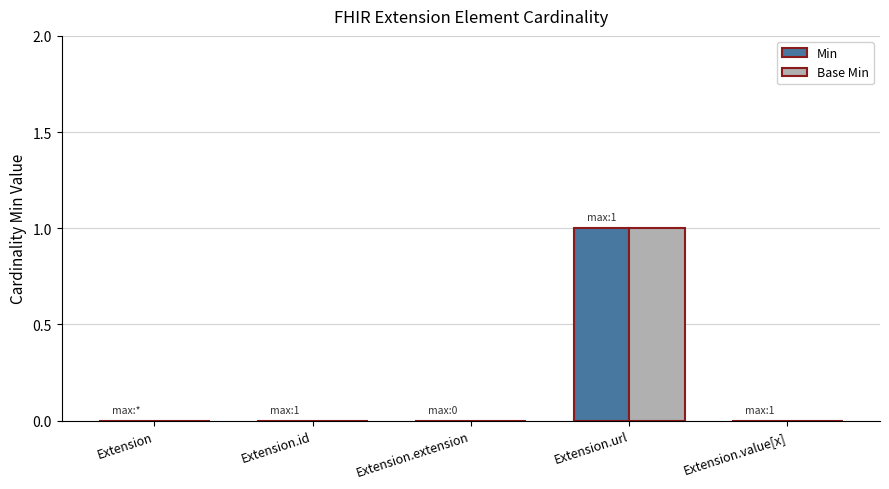

The value of Min at Extension.value[x] is 0. True or false?

True